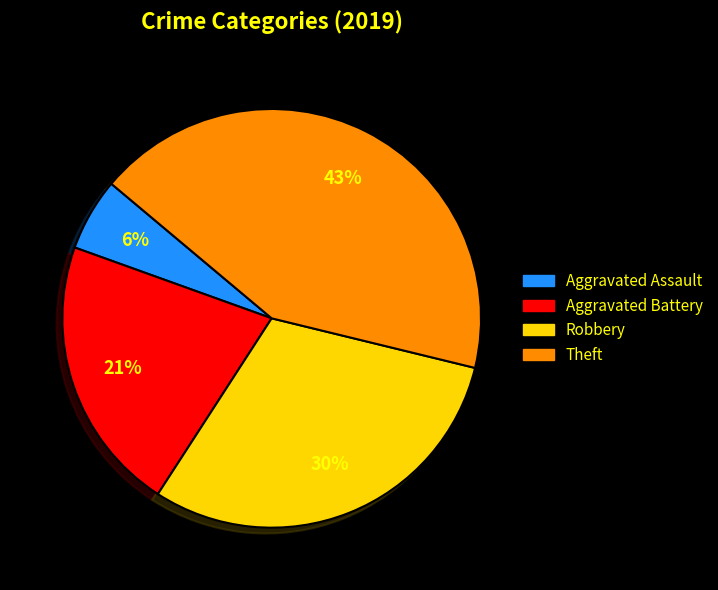

True or false: Robbery accounts for 30% of the total.

True